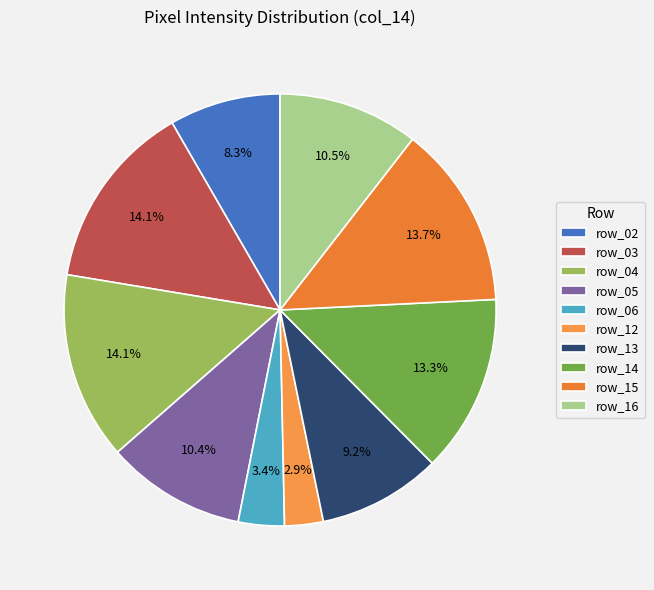

To the nearest percent, what is the difference between the largest and smallest slice percentages?

11%